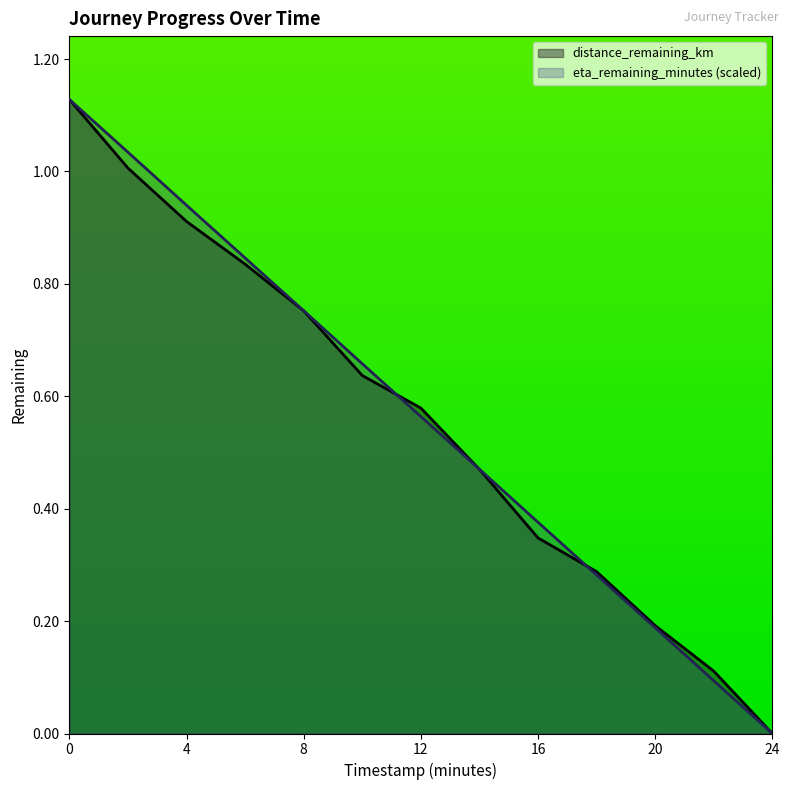

The distance_remaining_km series shows 0.1 at 22.0. True or false?

True